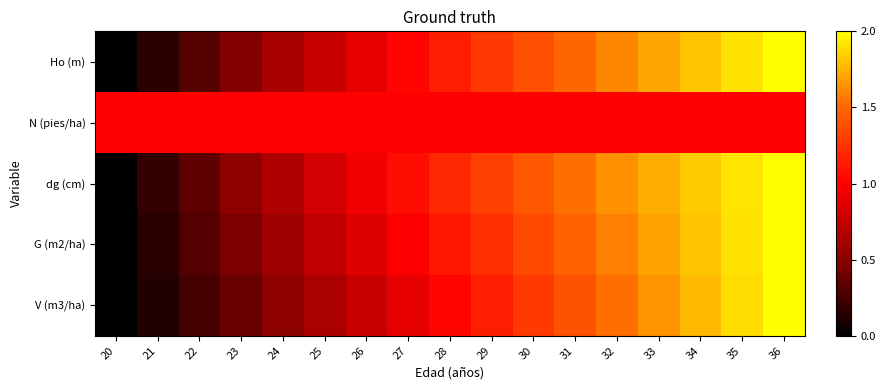

Rank the series by their maximum value, from highest to lowest.

Ho (m), dg (cm), G (m2/ha), V (m3/ha), N (pies/ha)